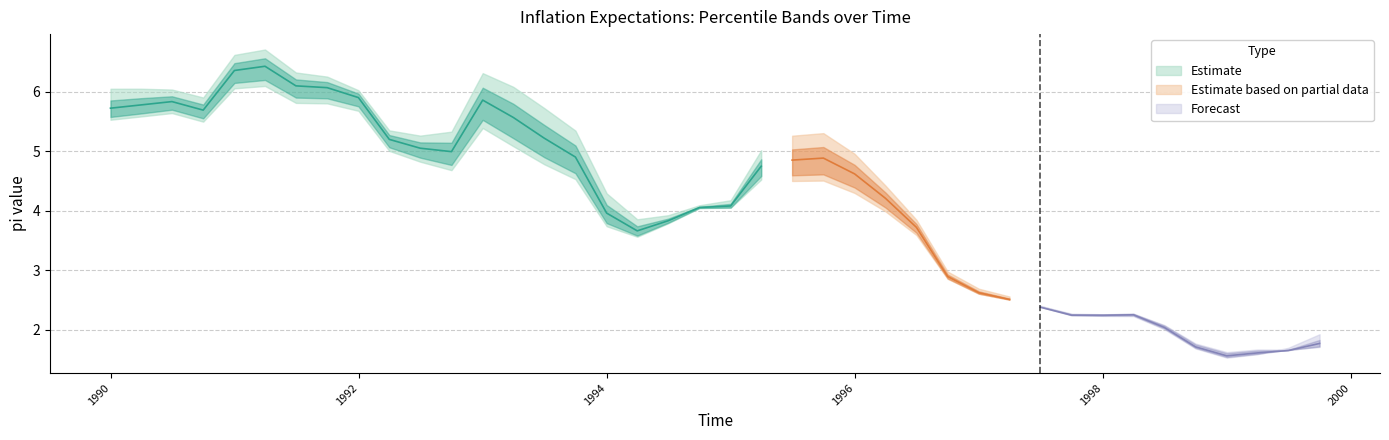

Read the pi_3q value at 25.

4.3